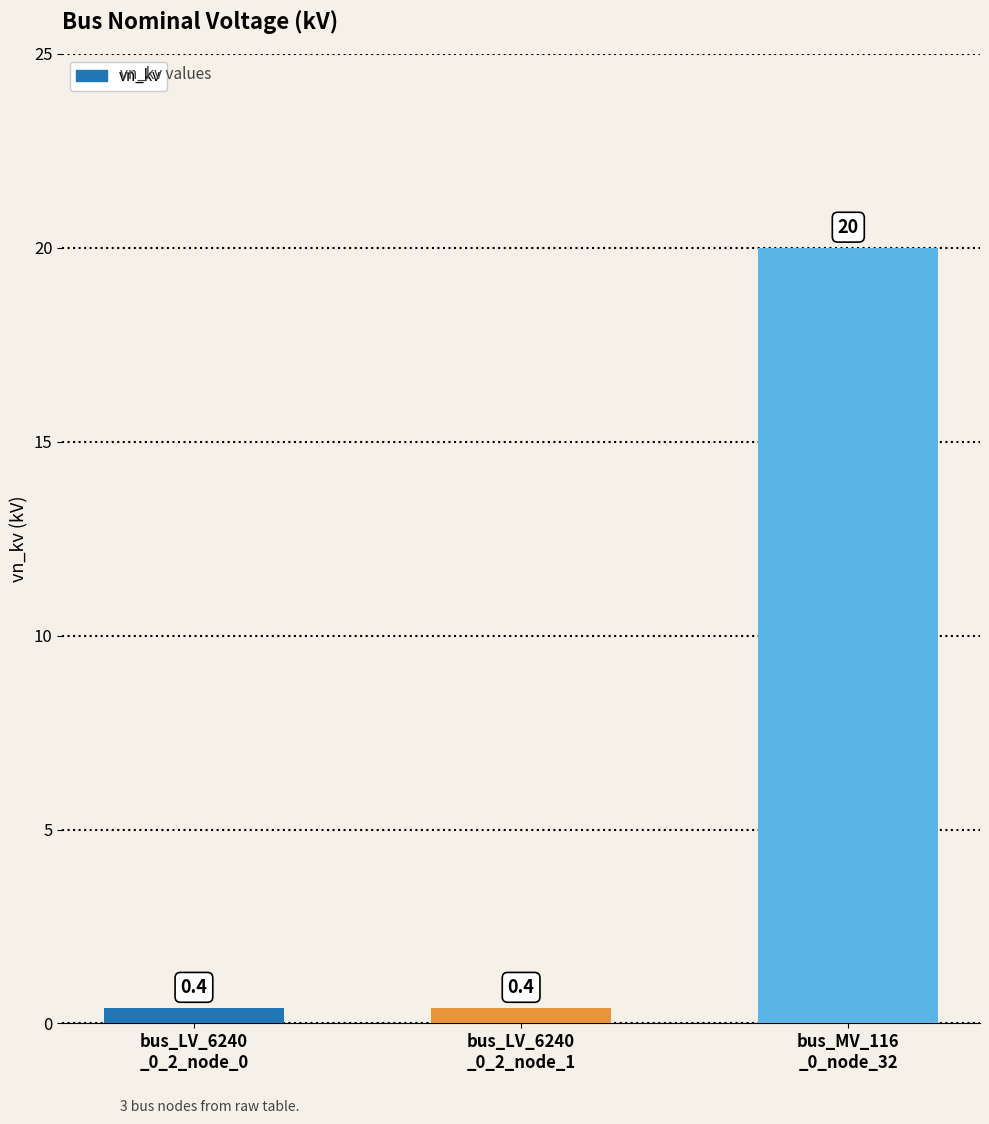

What is the change in value from bus_LV_6240
_0_2_node_1 to bus_MV_116
_0_node_32?

+19.6